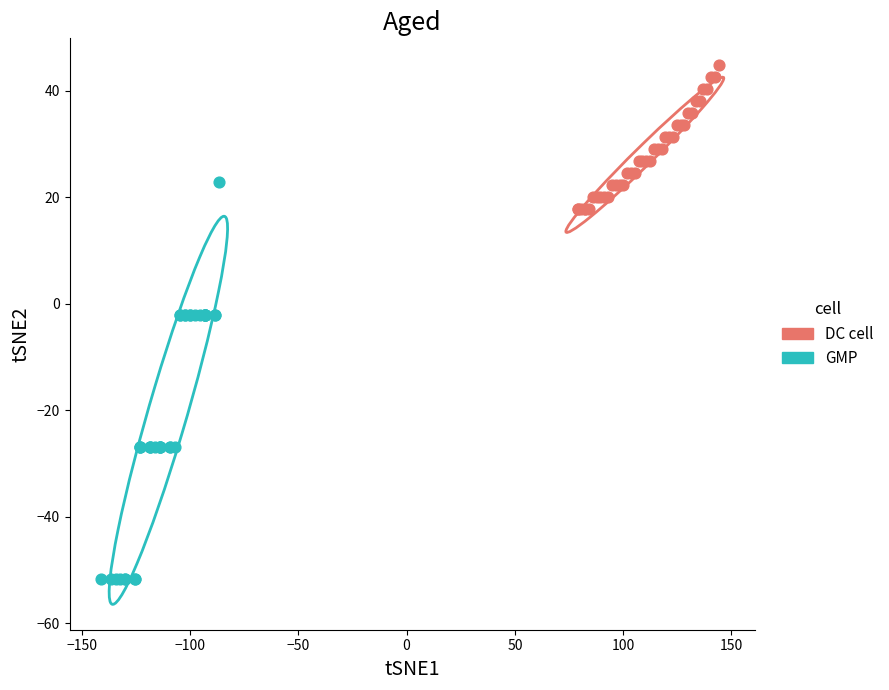

Which series reaches the maximum Y coordinate?

DC cell